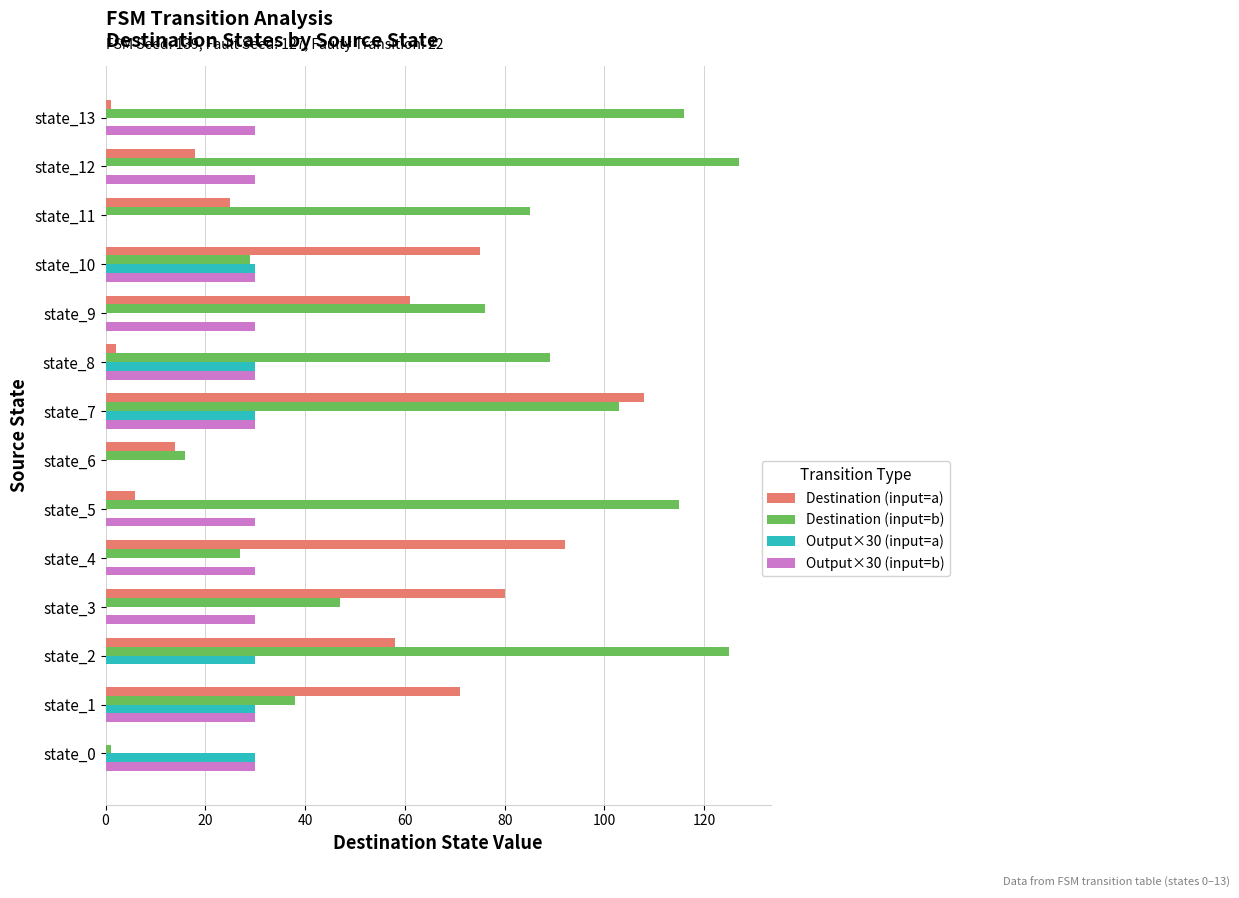

At which category is the sum across all series the highest?

state_7